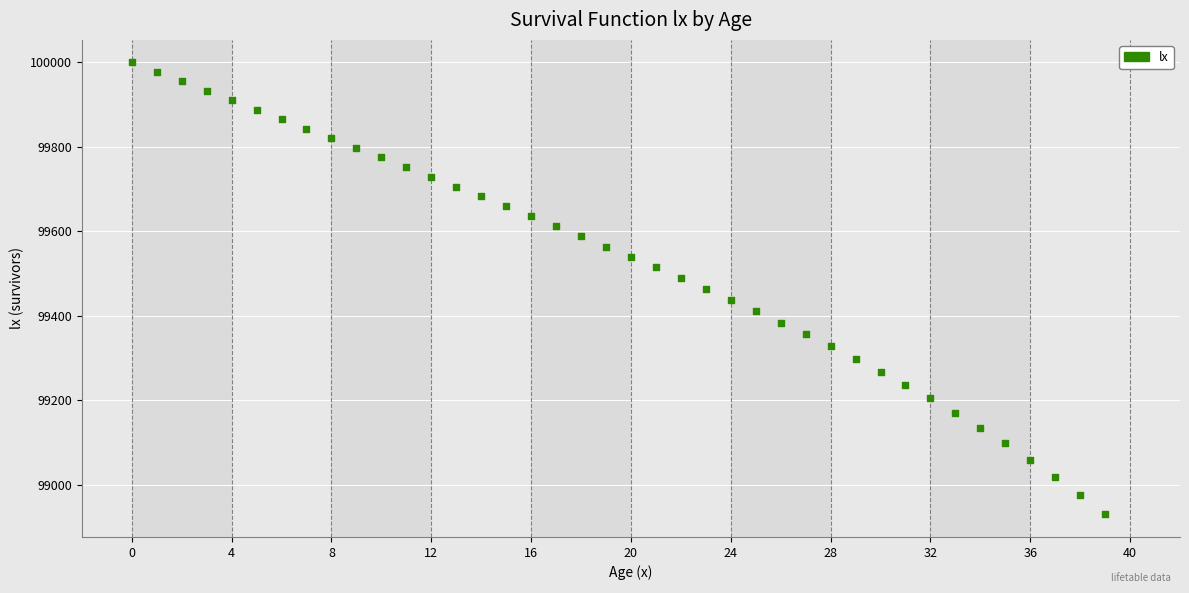

What is the range of Y values (max minus min)?

1070.4